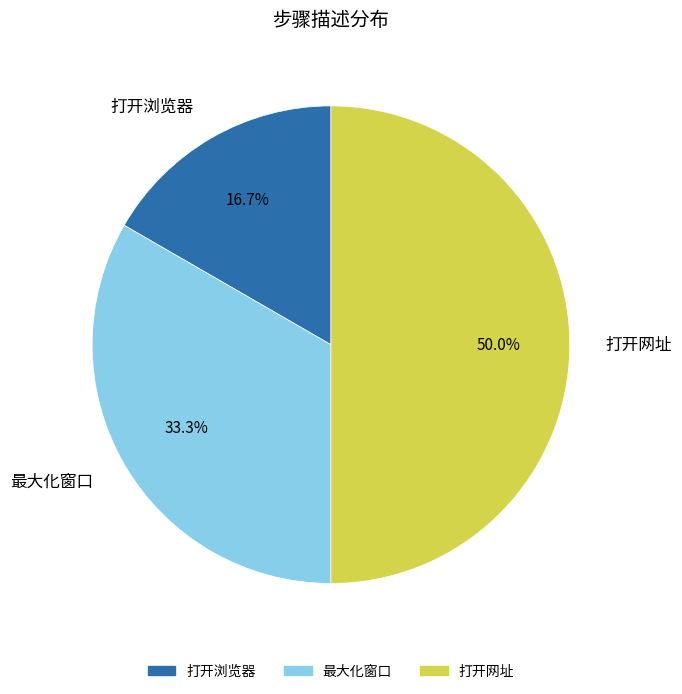

The 最大化窗口 slice represents 33% of the pie. True or false?

True